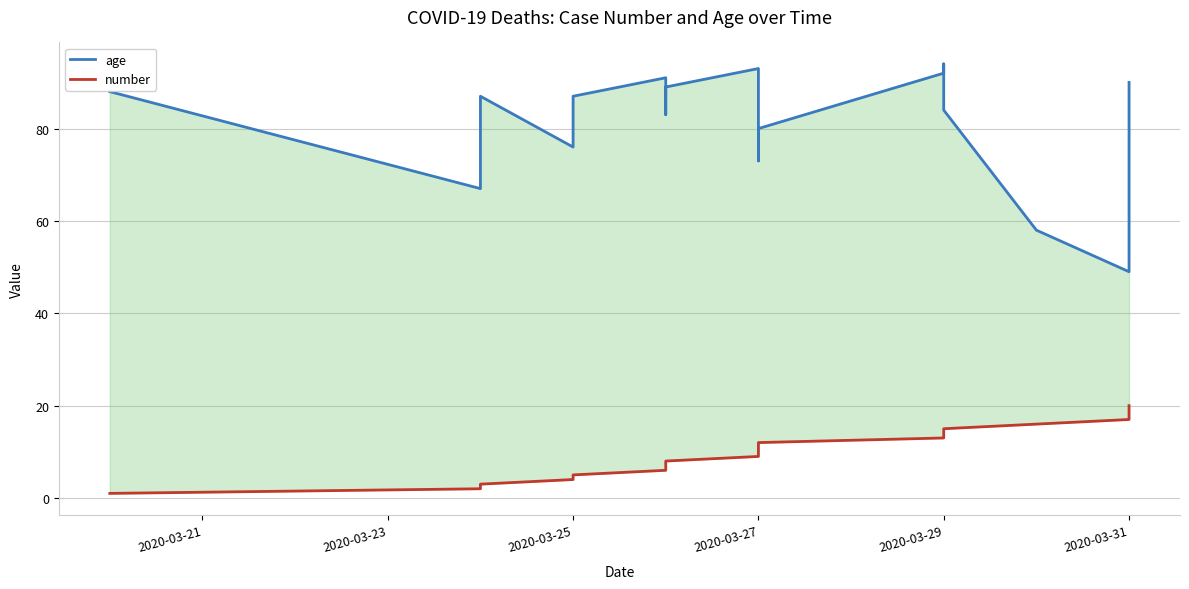

How many series are shown in this chart?

2